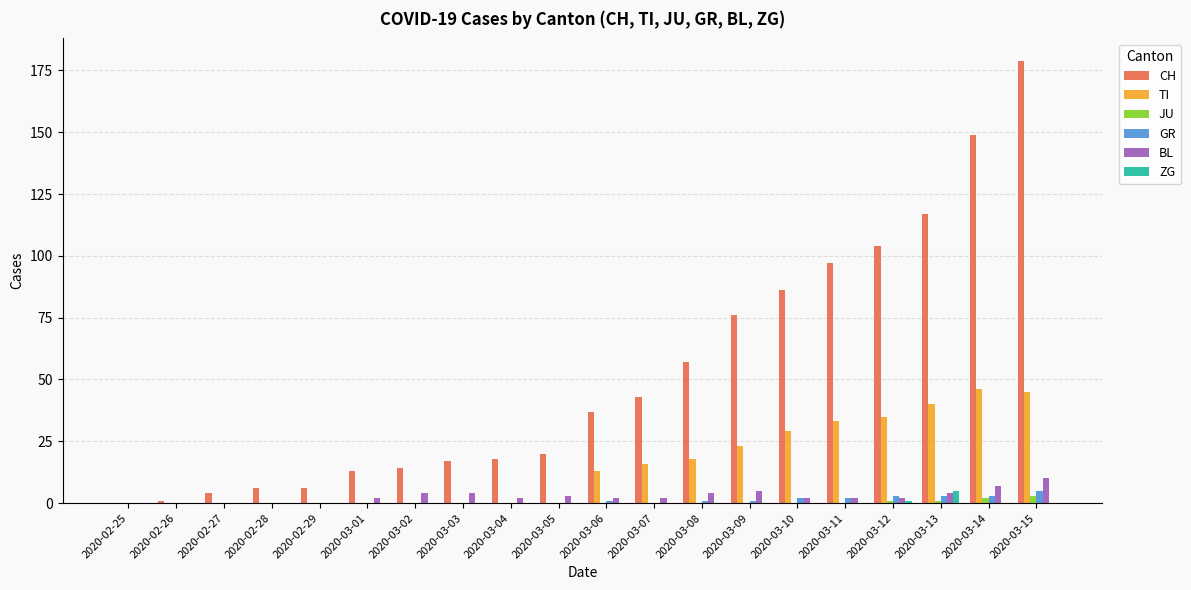

Reading left to right, list all the values displayed in this chart.

CH: 2020-02-25=0	2020-02-26=1	2020-02-27=4	2020-02-28=6	2020-02-29=6	2020-03-01=13	2020-03-02=14	2020-03-03=17	2020-03-04=18	2020-03-05=20	2020-03-06=37	2020-03-07=43	2020-03-08=57	2020-03-09=76	2020-03-10=86	2020-03-11=97	2020-03-12=104	2020-03-13=117	2020-03-14=149	2020-03-15=179
TI: 2020-02-25=0	2020-02-26=0	2020-02-27=0	2020-02-28=0	2020-02-29=0	2020-03-01=0	2020-03-02=0	2020-03-03=0	2020-03-04=0	2020-03-05=0	2020-03-06=13	2020-03-07=16	2020-03-08=18	2020-03-09=23	2020-03-10=29	2020-03-11=33	2020-03-12=35	2020-03-13=40	2020-03-14=46	2020-03-15=45
JU: 2020-02-25=0	2020-02-26=0	2020-02-27=0	2020-02-28=0	2020-02-29=0	2020-03-01=0	2020-03-02=0	2020-03-03=0	2020-03-04=0	2020-03-05=0	2020-03-06=0	2020-03-07=0	2020-03-08=0	2020-03-09=0	2020-03-10=0	2020-03-11=0	2020-03-12=1	2020-03-13=1	2020-03-14=2	2020-03-15=3
GR: 2020-02-25=0	2020-02-26=0	2020-02-27=0	2020-02-28=0	2020-02-29=0	2020-03-01=0	2020-03-02=0	2020-03-03=0	2020-03-04=0	2020-03-05=0	2020-03-06=1	2020-03-07=0	2020-03-08=1	2020-03-09=1	2020-03-10=2	2020-03-11=2	2020-03-12=3	2020-03-13=3	2020-03-14=3	2020-03-15=5
BL: 2020-02-25=0	2020-02-26=0	2020-02-27=0	2020-02-28=0	2020-02-29=0	2020-03-01=2	2020-03-02=4	2020-03-03=4	2020-03-04=2	2020-03-05=3	2020-03-06=2	2020-03-07=2	2020-03-08=4	2020-03-09=5	2020-03-10=2	2020-03-11=2	2020-03-12=2	2020-03-13=4	2020-03-14=7	2020-03-15=10
ZG: 2020-02-25=0	2020-02-26=0	2020-02-27=0	2020-02-28=0	2020-02-29=0	2020-03-01=0	2020-03-02=0	2020-03-03=0	2020-03-04=0	2020-03-05=0	2020-03-06=0	2020-03-07=0	2020-03-08=0	2020-03-09=0	2020-03-10=0	2020-03-11=0	2020-03-12=1	2020-03-13=5	2020-03-14=0	2020-03-15=0